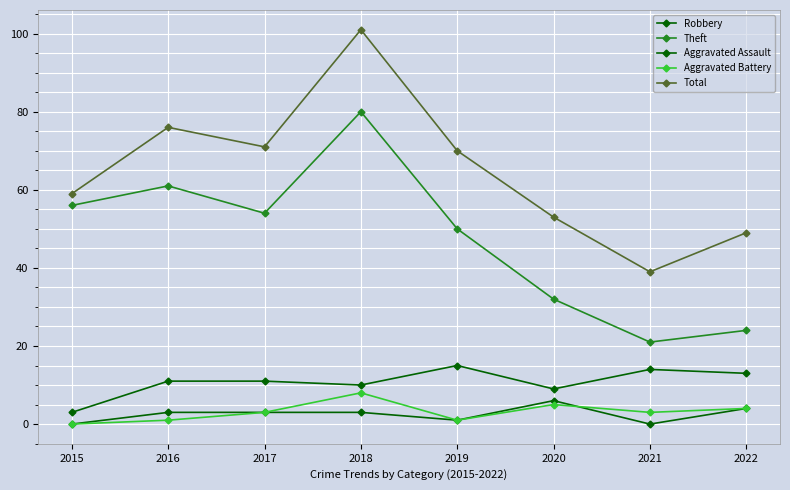

True or false: Aggravated Battery has a value of 8 at 2020.

False